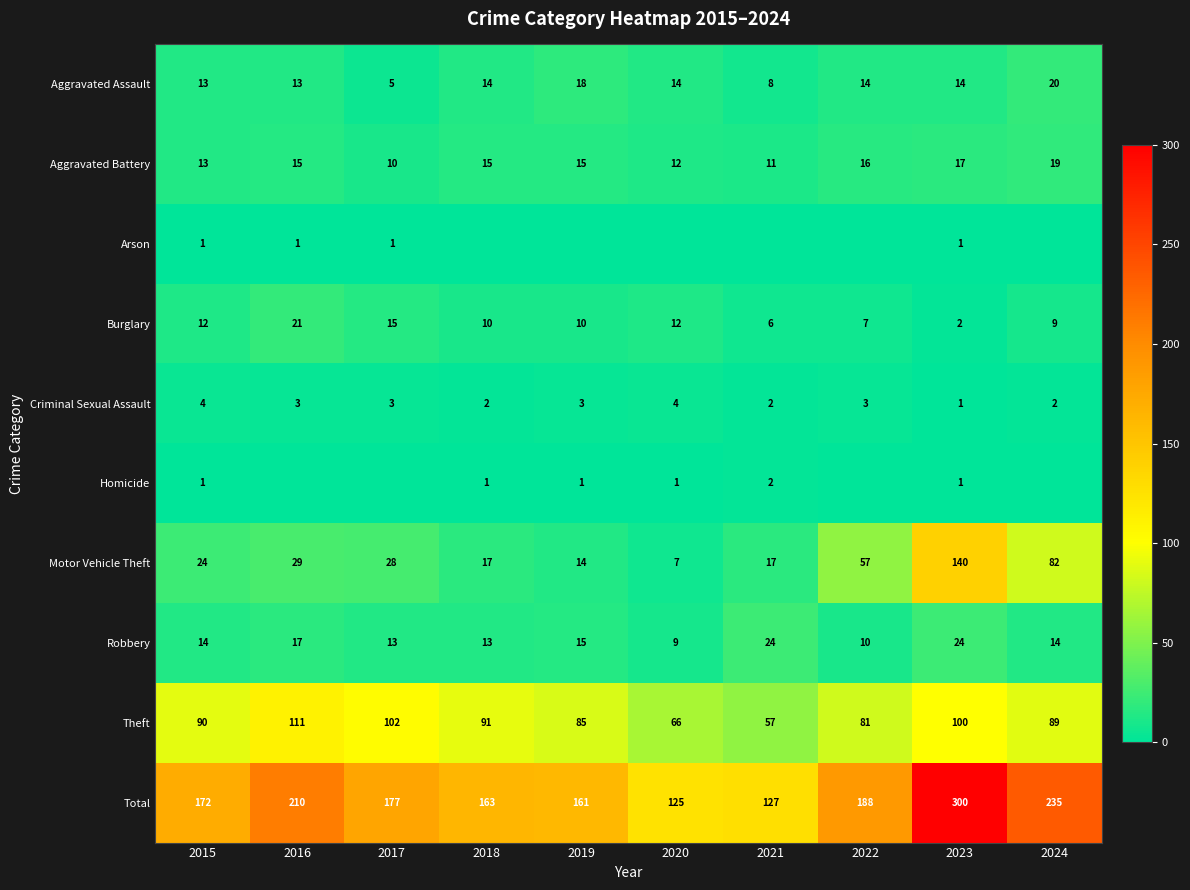

What is the maximum value for Aggravated Assault?

20